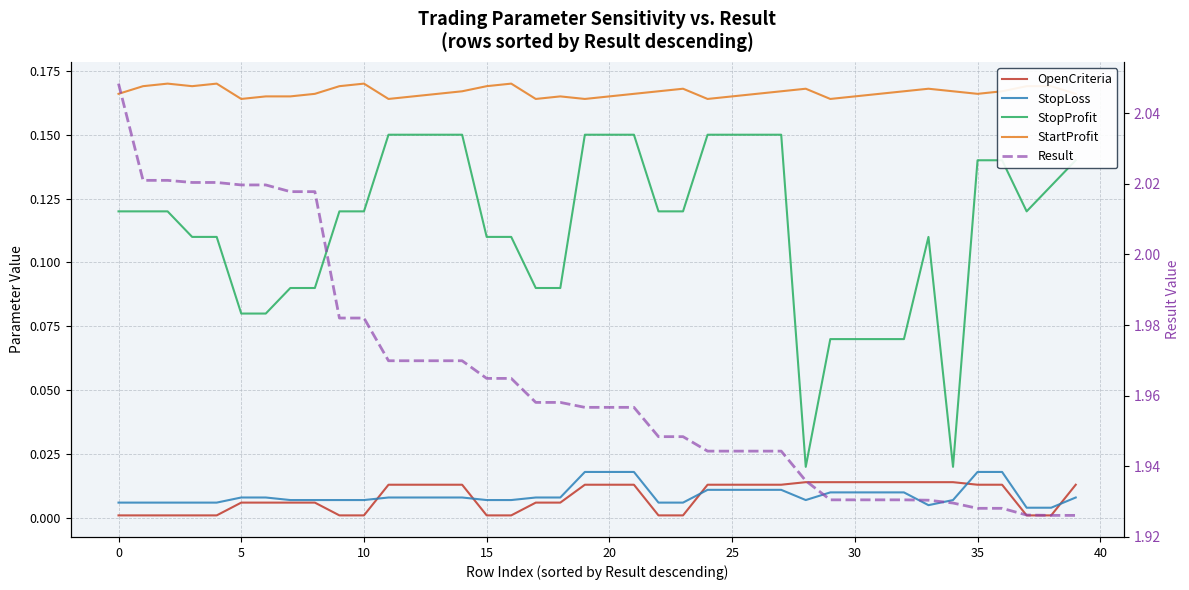

What are all the series names shown in the legend?

OpenCriteria, StopLoss, StopProfit, StartProfit, Result